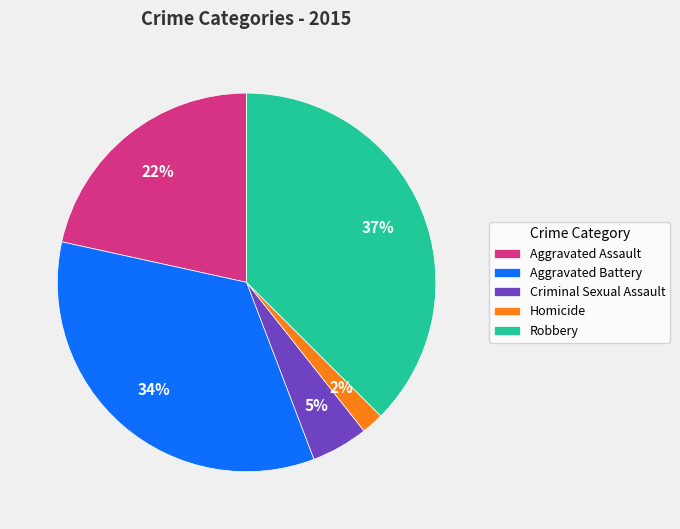

Count the number of slices in the pie.

5